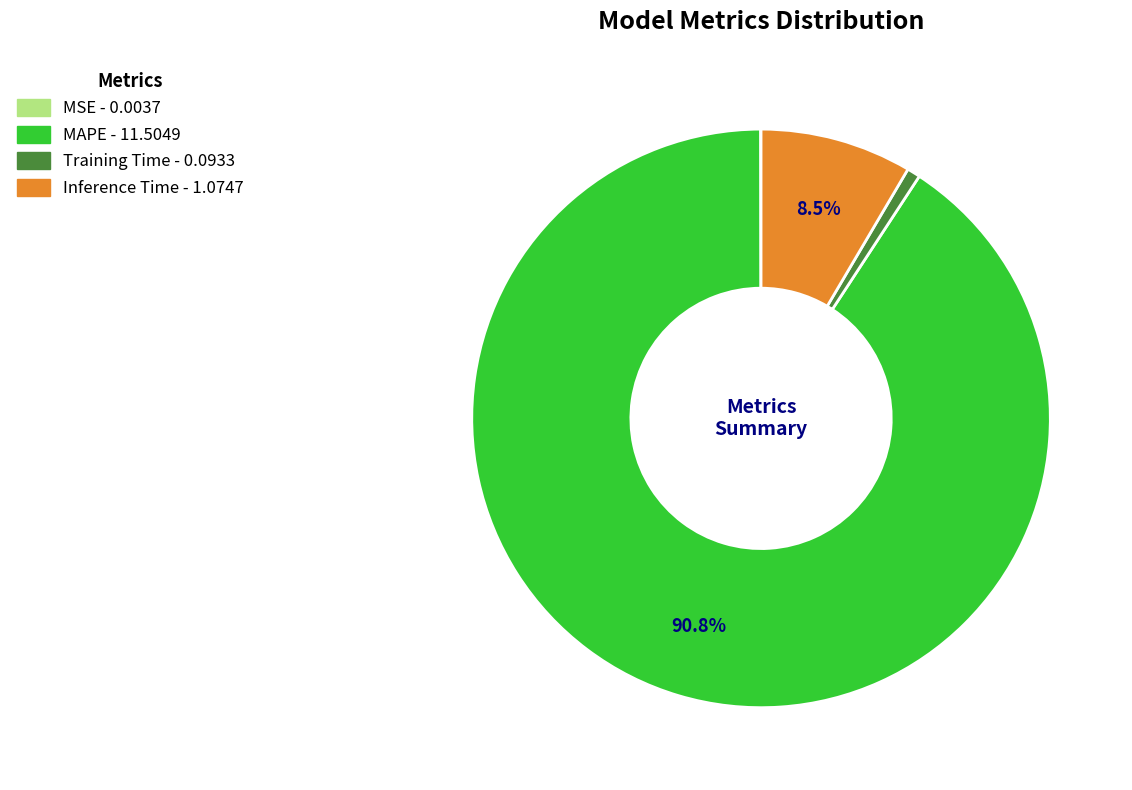

Do Training Time and MAPE together represent more than half of the pie?

Yes